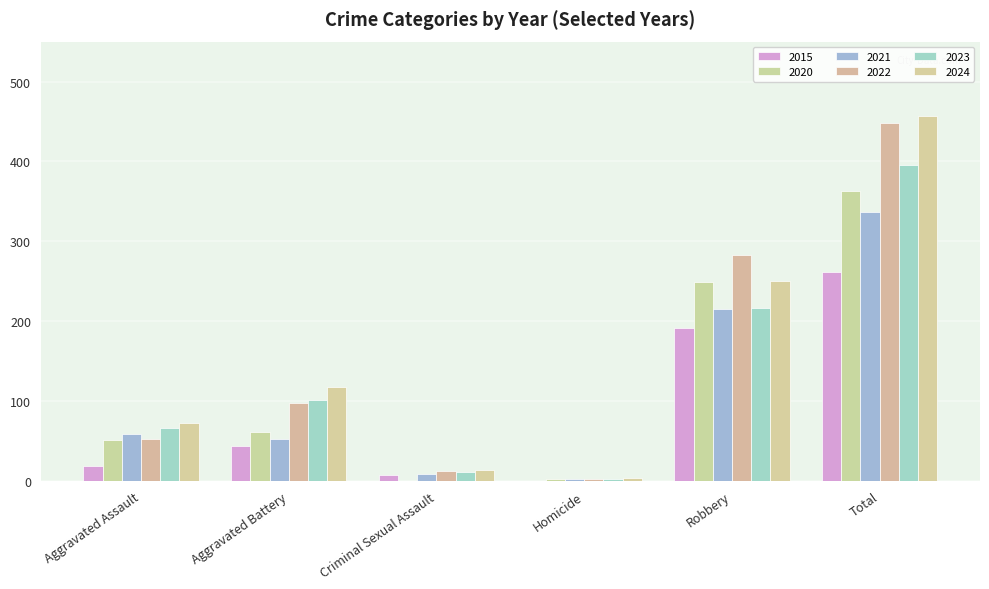

At how many categories does at least one series exceed 378?

1